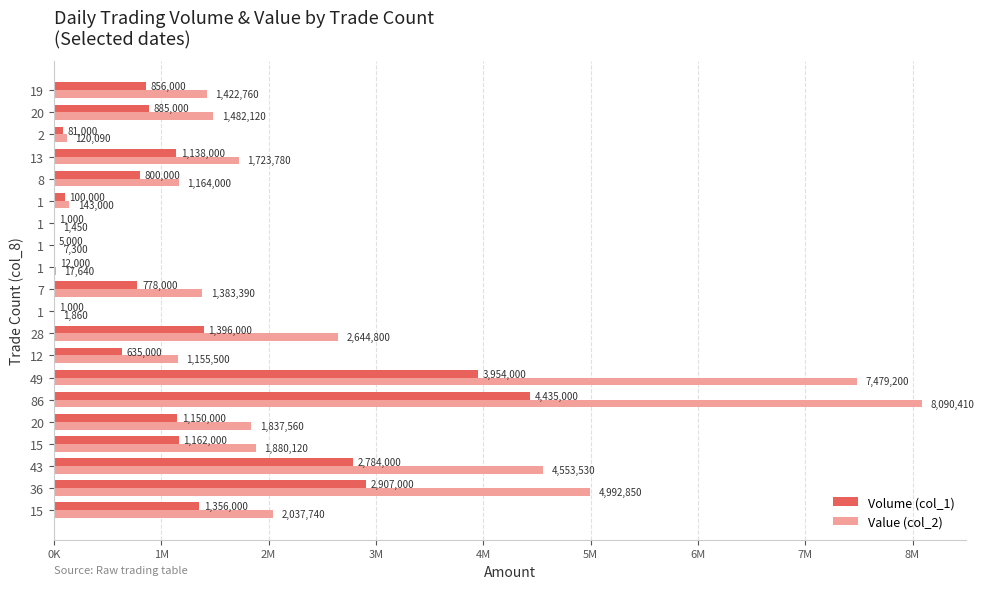

What are all the series names shown in the legend?

Volume (col_1), Value (col_2)